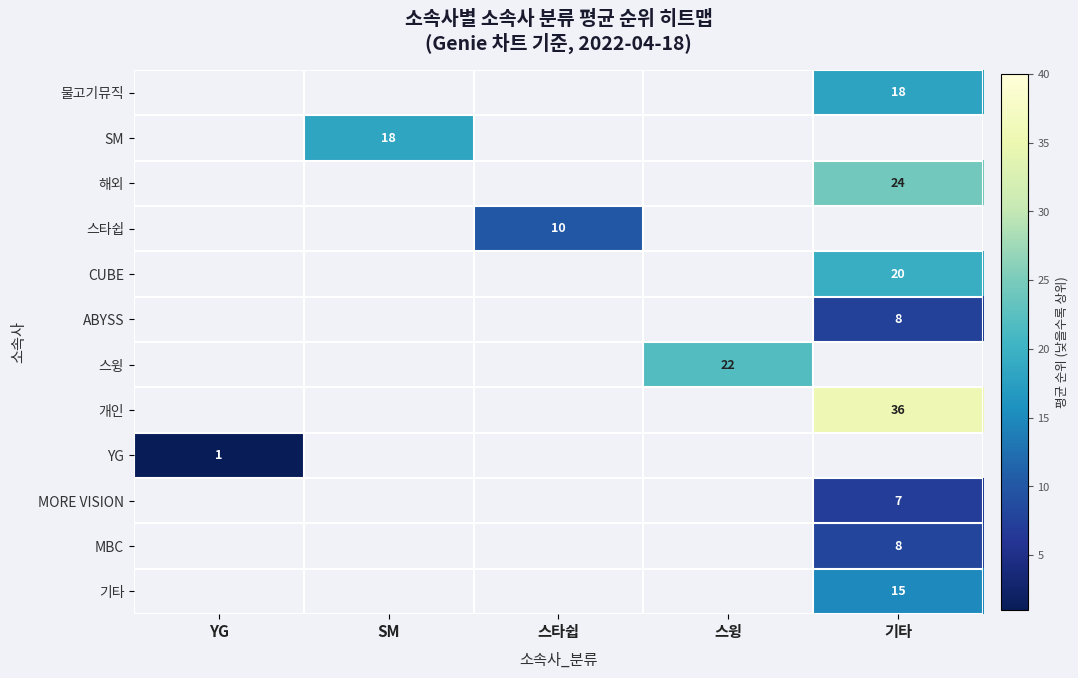

List the series in order of their peak value, lowest first.

물고기뮤직, SM, 해외, 스타쉽, CUBE, ABYSS, 스윙, 개인, YG, MORE VISION, MBC, 기타